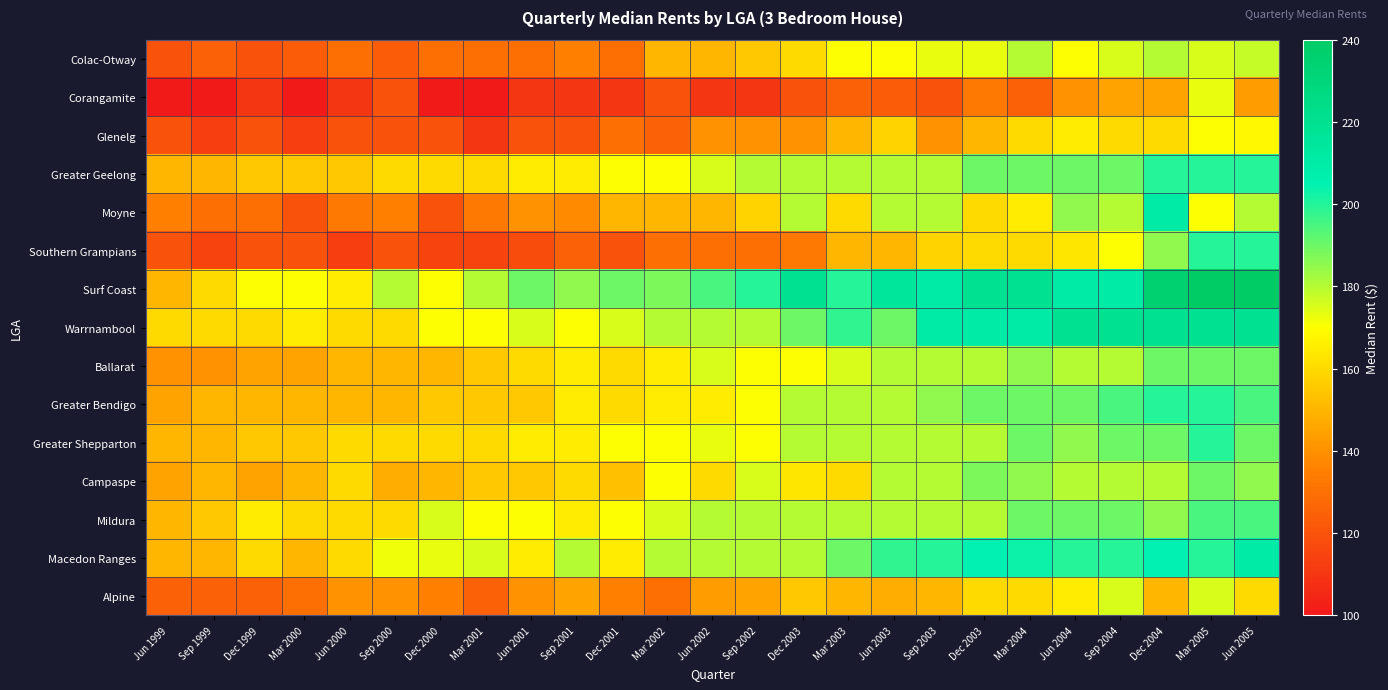

Count the number of categories in the chart.

25